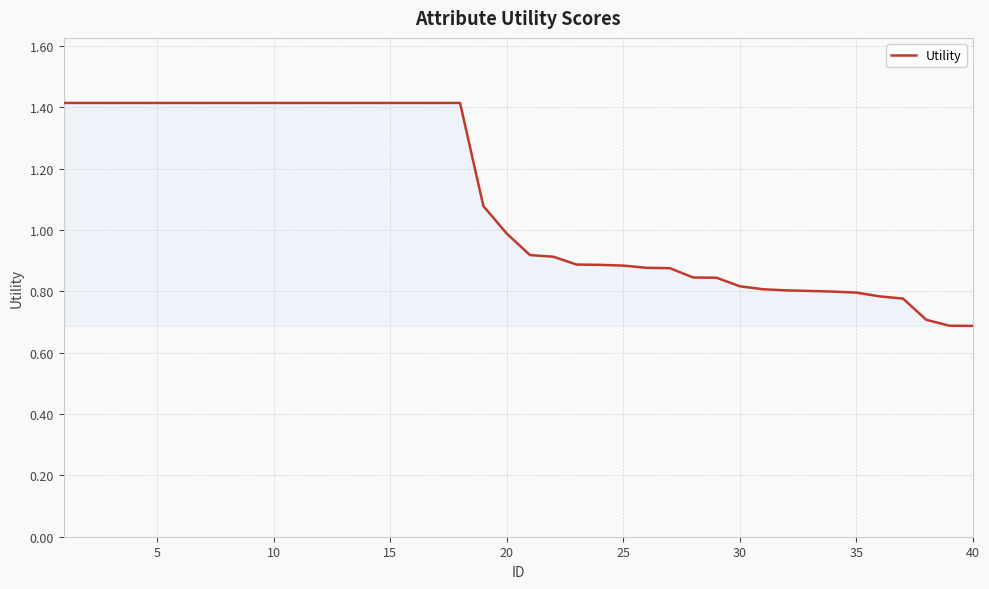

What is the smallest value displayed?

0.7